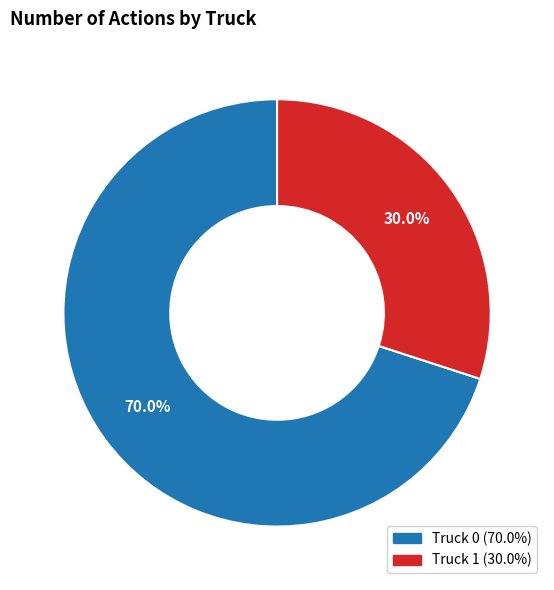

Rank the categories by value from highest to lowest.

Truck 0, Truck 1